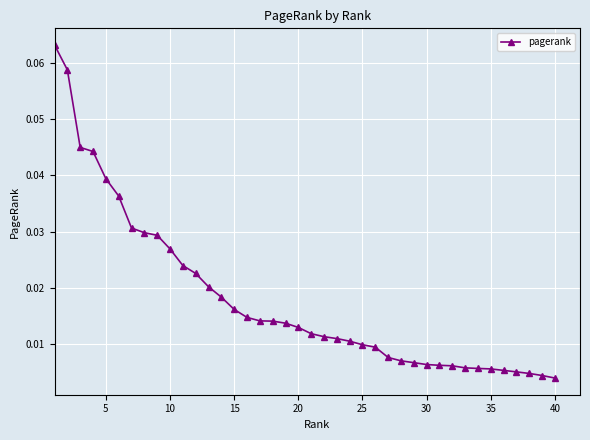

What is the sum of all values?

0.7